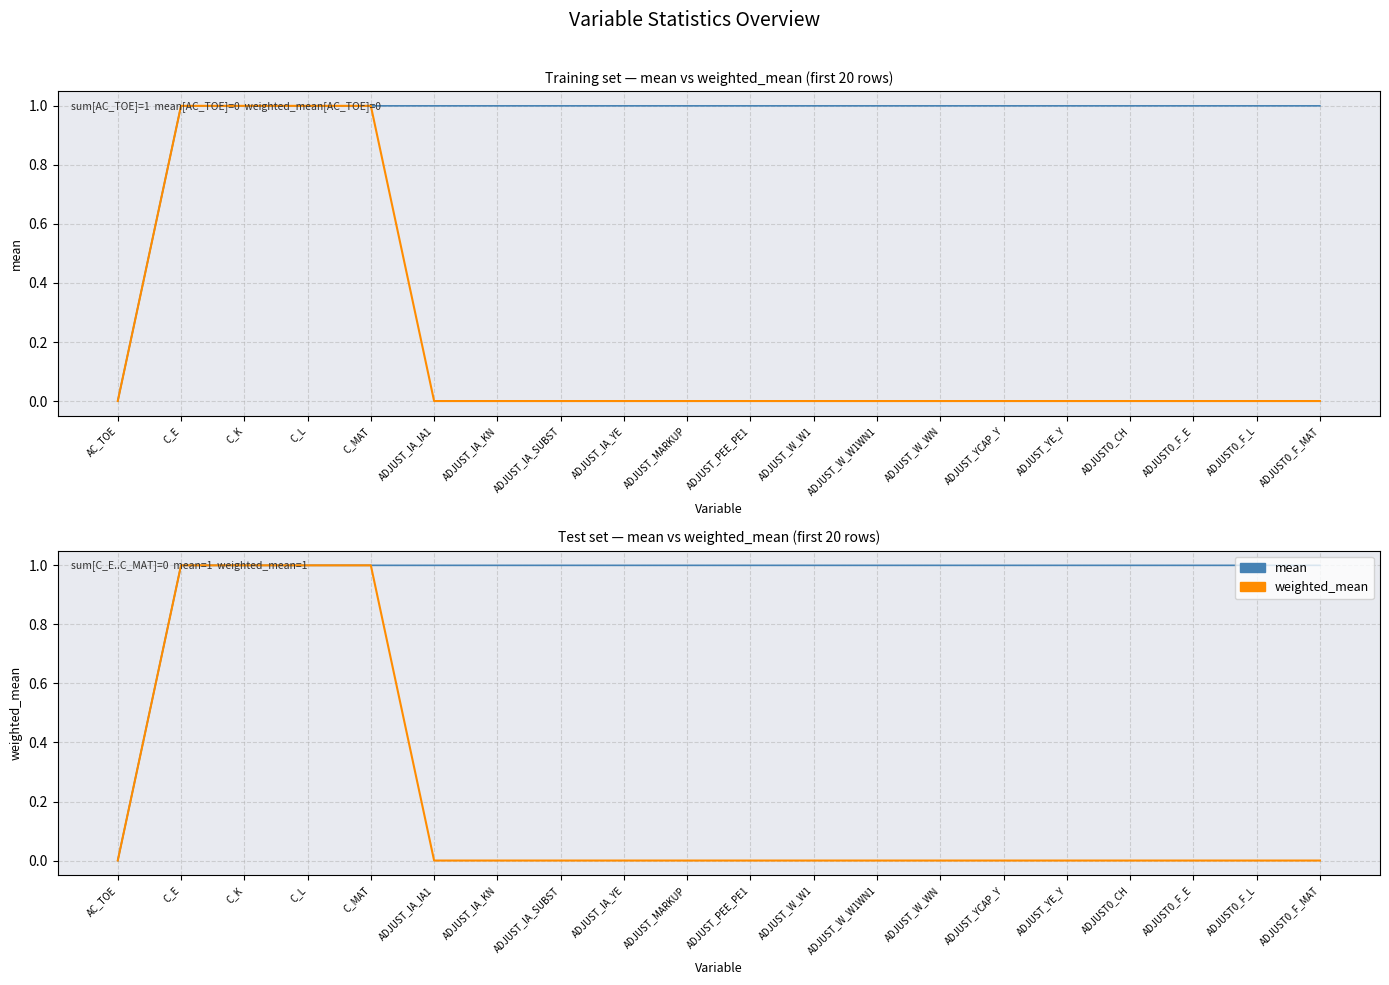

True or false: weighted_mean and mean cross at least once.

False